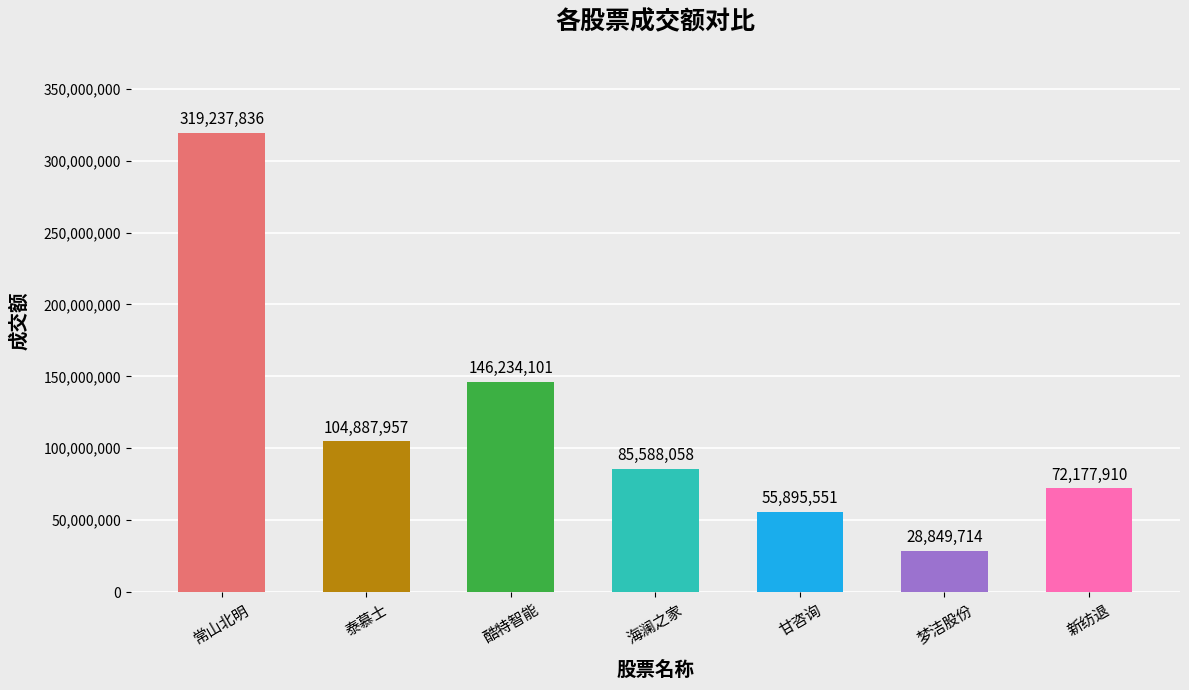

What position from the right is 酷特智能?

5